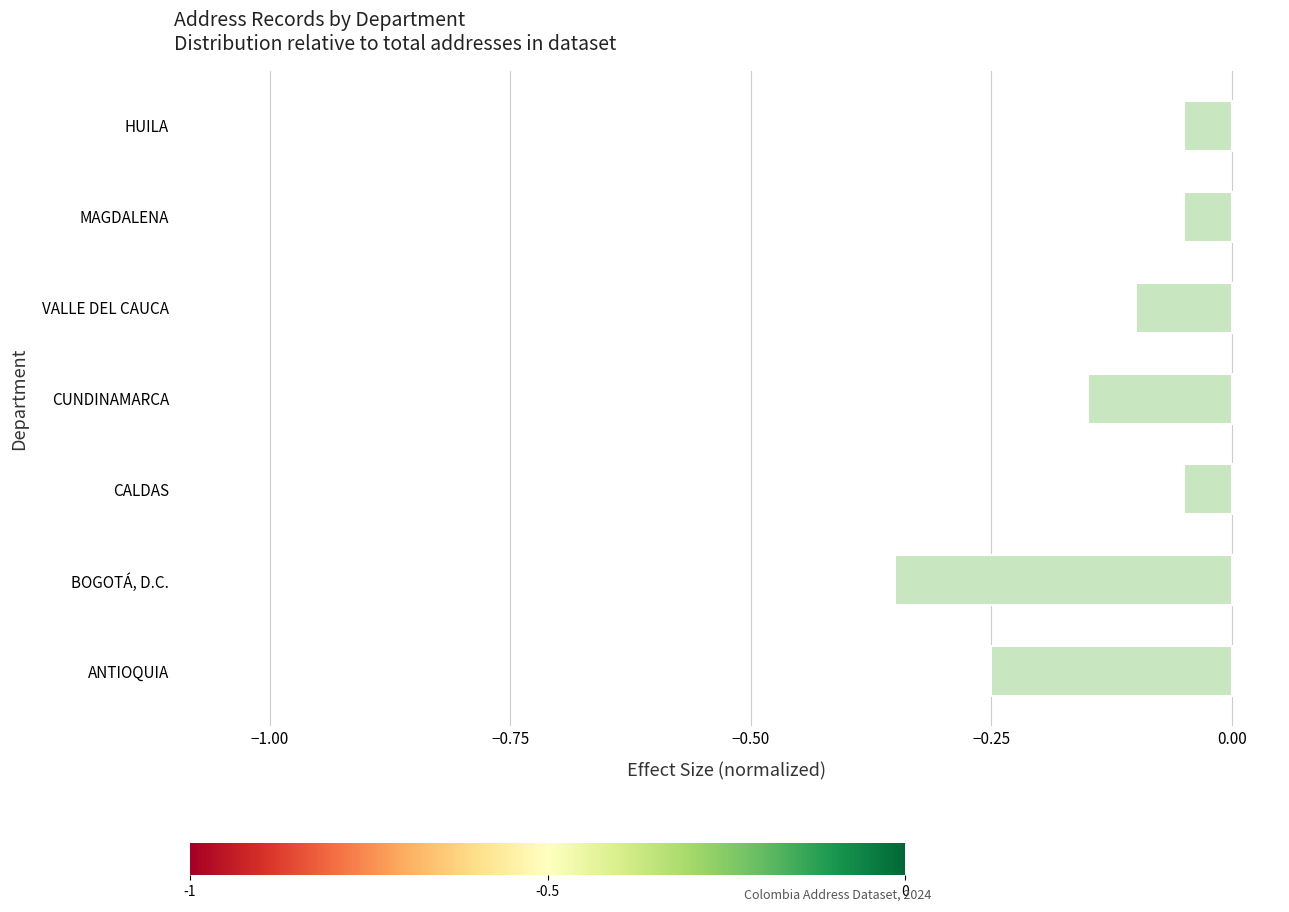

Which label corresponds to the smallest value in the chart?

BOGOTÁ, D.C.